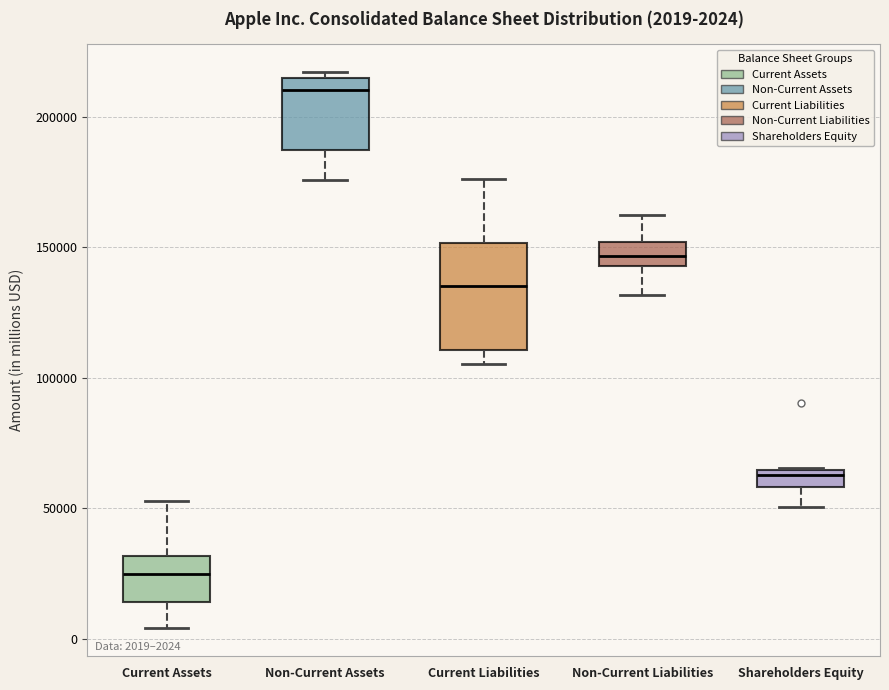

Which box's median line is the lowest?

Current Assets